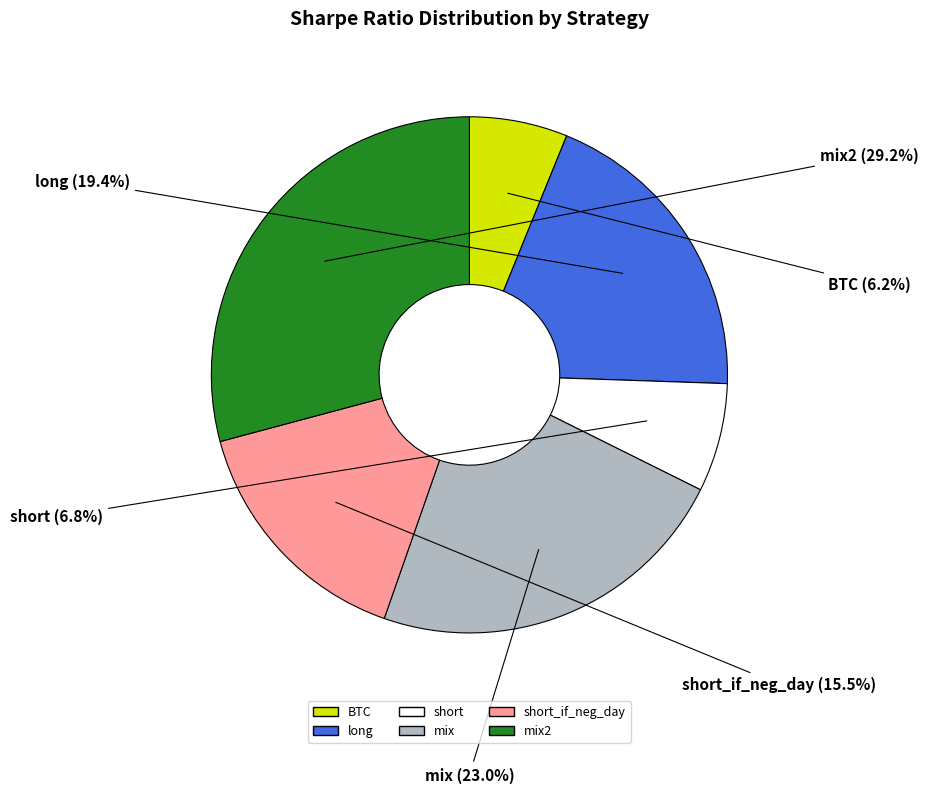

How many segments does this pie chart have?

6